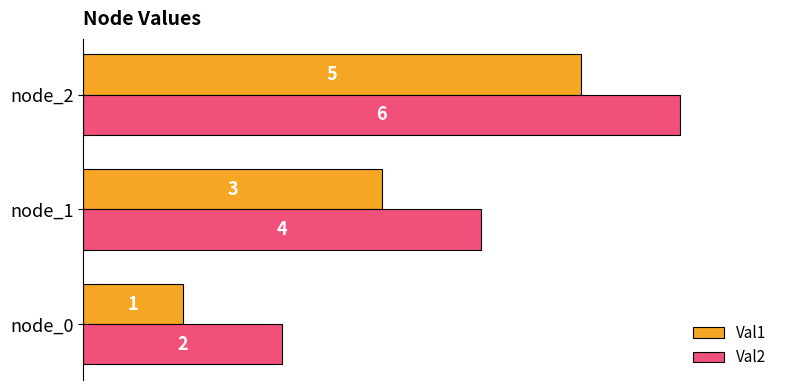

Is the value of Val2 at node_0 greater than the value of Val1 at node_1?

No